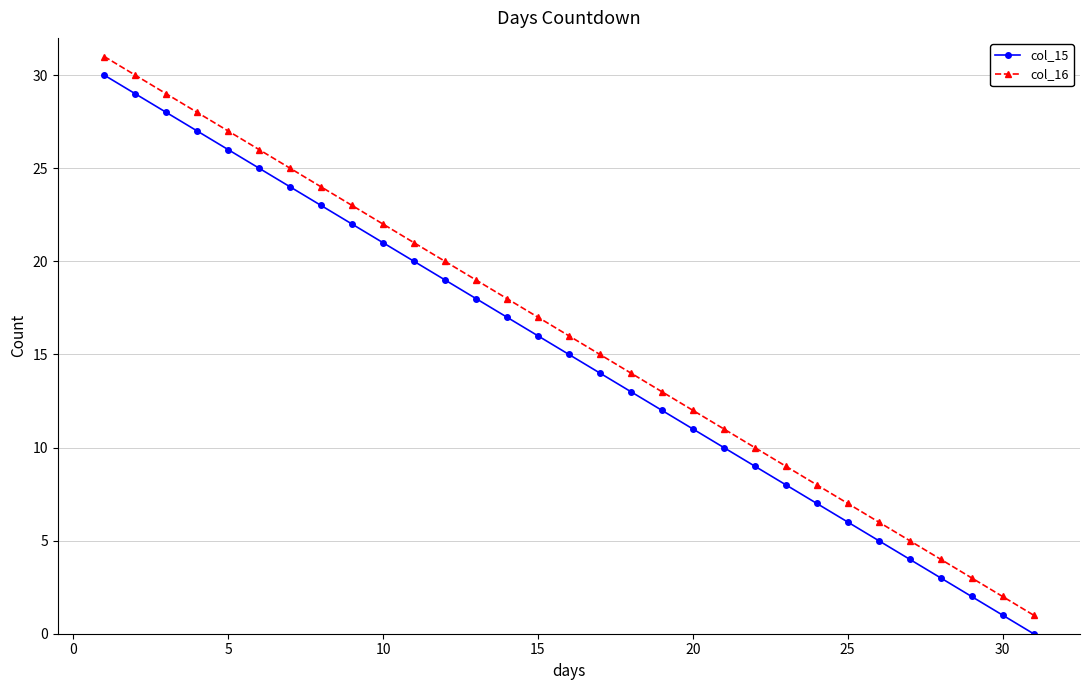

True or false: col_15 has more than 1 points higher than both neighbors.

False